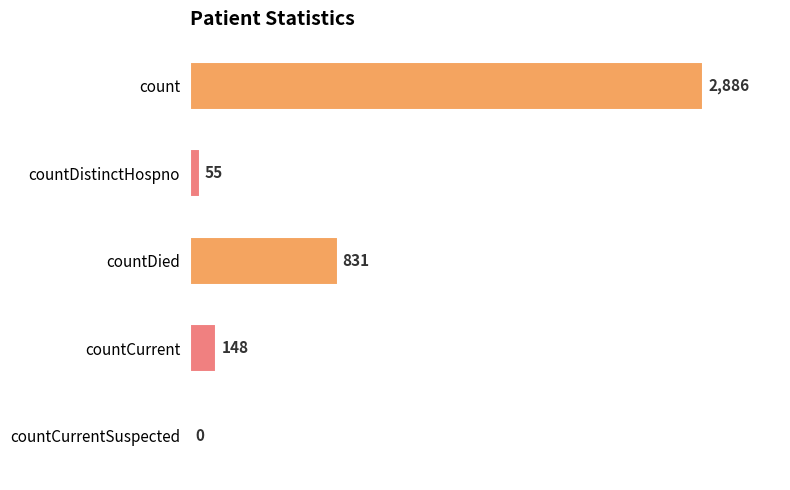

Between count and countCurrent, which is larger?

count